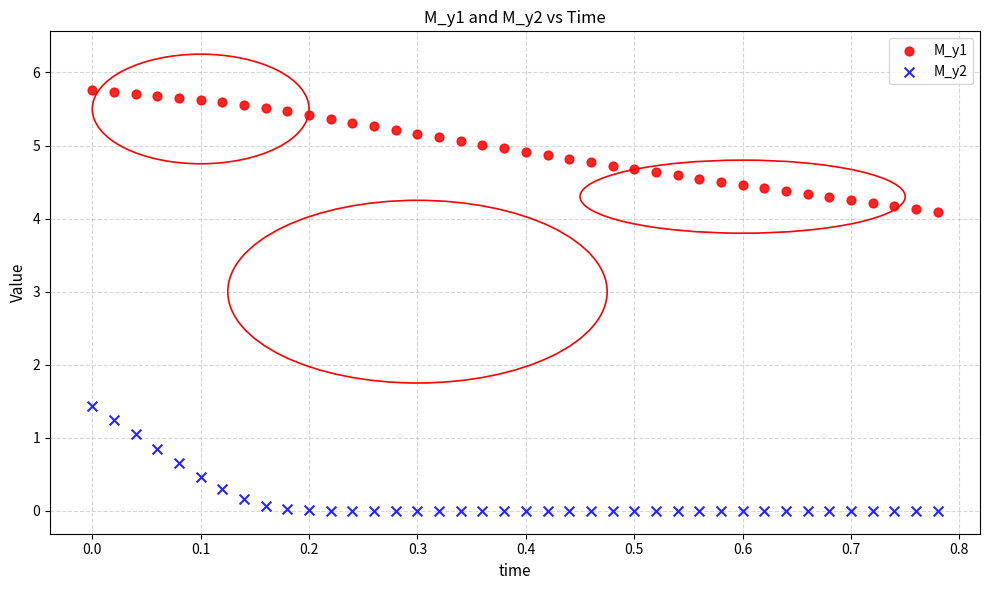

What is the X range (max minus min) for the scatter plot?

0.8